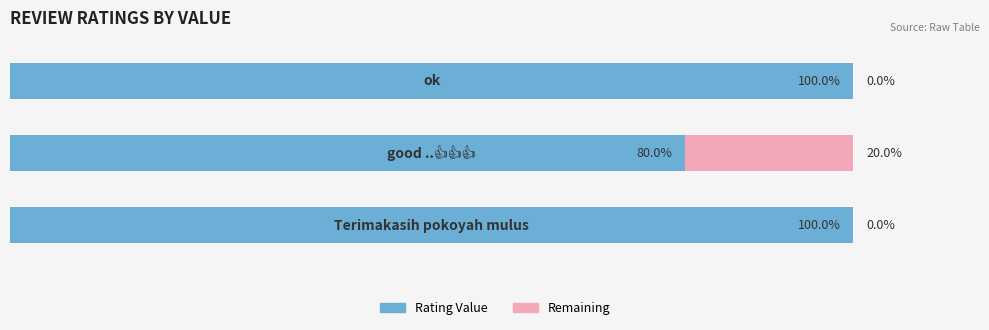

How many Rating Value values are between 80 and 100?

3